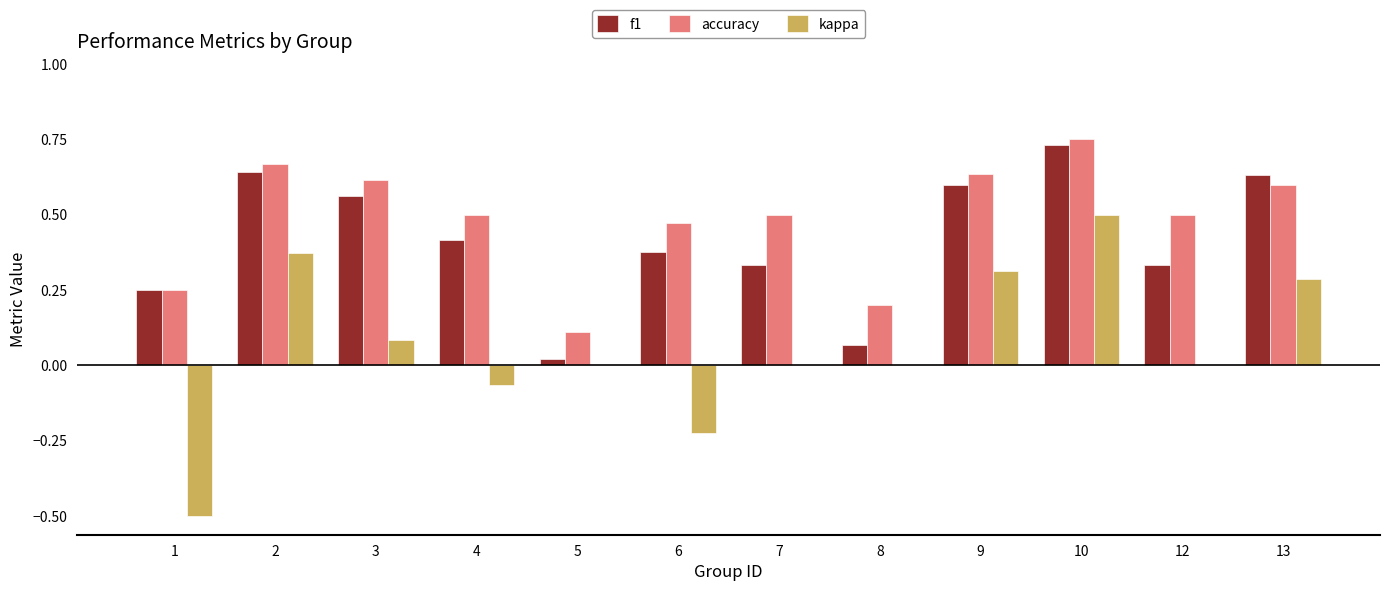

Is the value of kappa at 8 greater than the value of accuracy at 12?

No